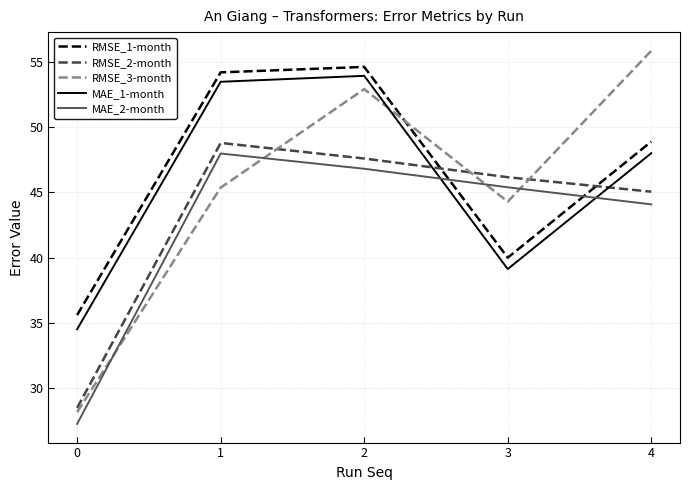

Read the MAE_2-month value at 2.

46.8